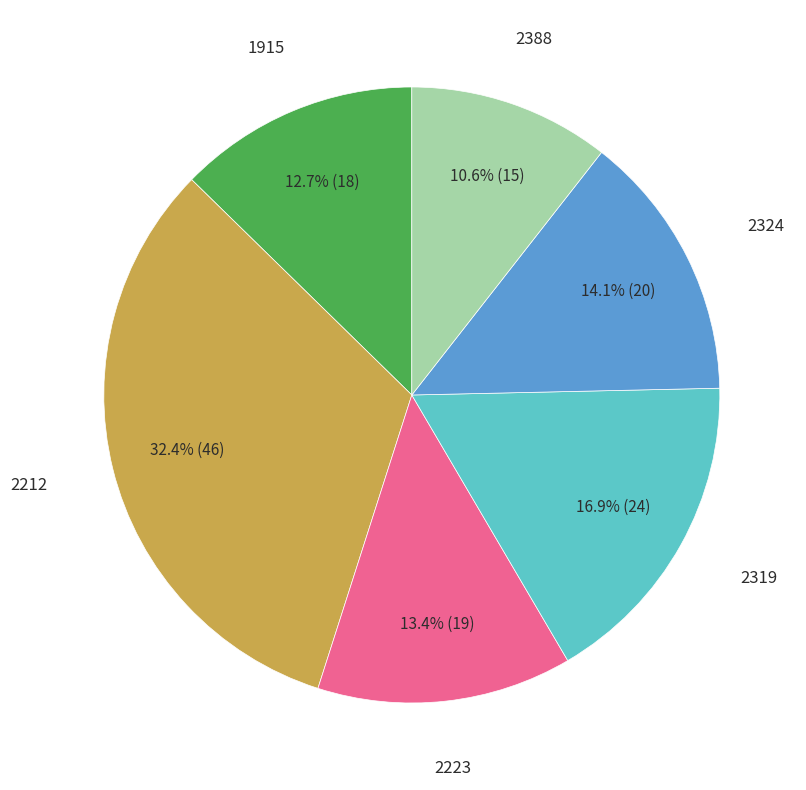

What portion of the pie excludes 2388?

89.4%